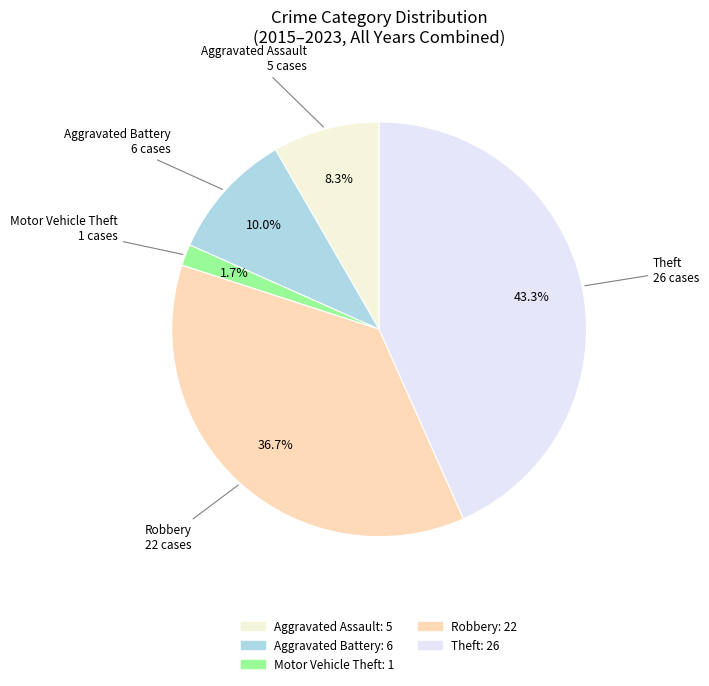

How many slices are in this pie chart?

5